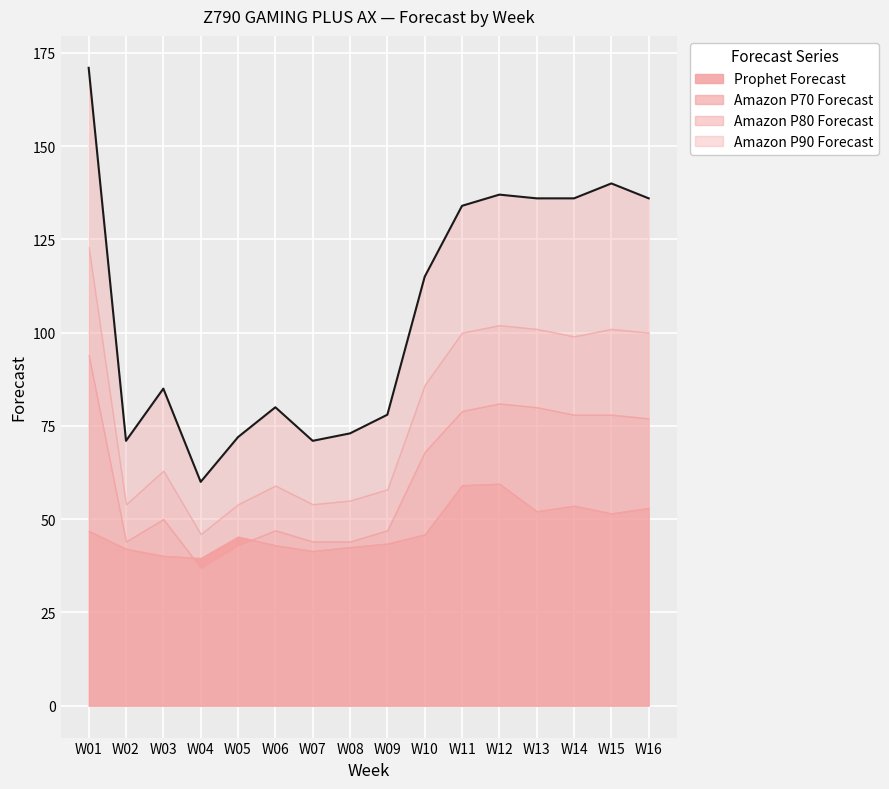

In Amazon P90 Forecast, how many points are higher than both neighbors (excluding endpoints)?

4